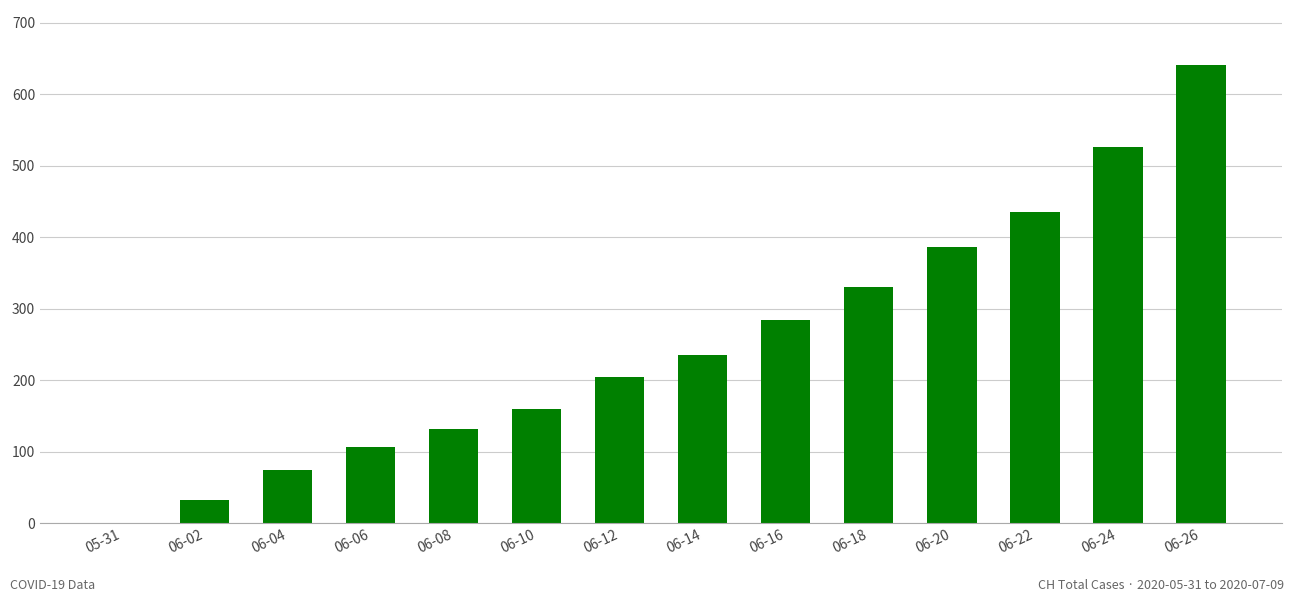

Reading right to left, transcribe all the data shown in this chart.

06-26=641	06-24=526	06-22=436	06-20=387	06-18=331	06-16=284	06-14=235	06-12=205	06-10=160	06-08=132	06-06=107	06-04=74	06-02=33	05-31=0